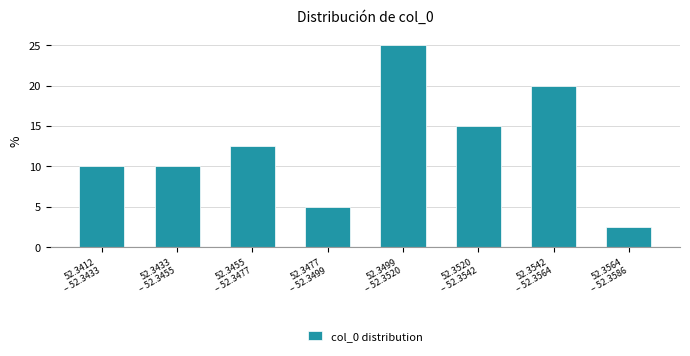

Reading left to right, transcribe all the data shown in this chart.

10.0	10.0	12.5	5.0	25.0	15.0	20.0	2.5